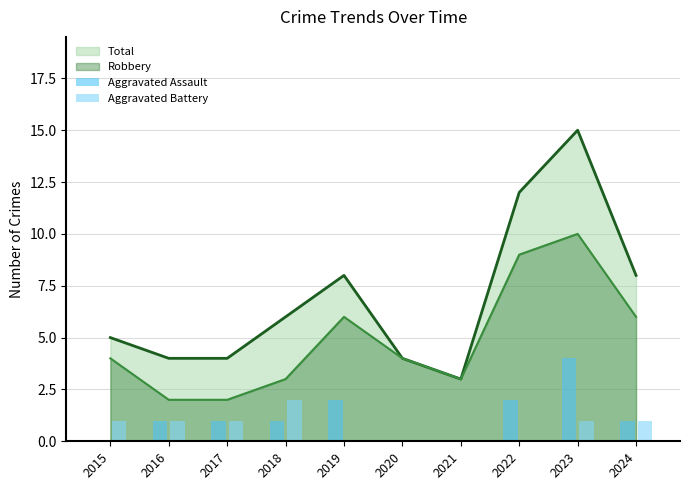

The value of Total at 2016 is 5. True or false?

False